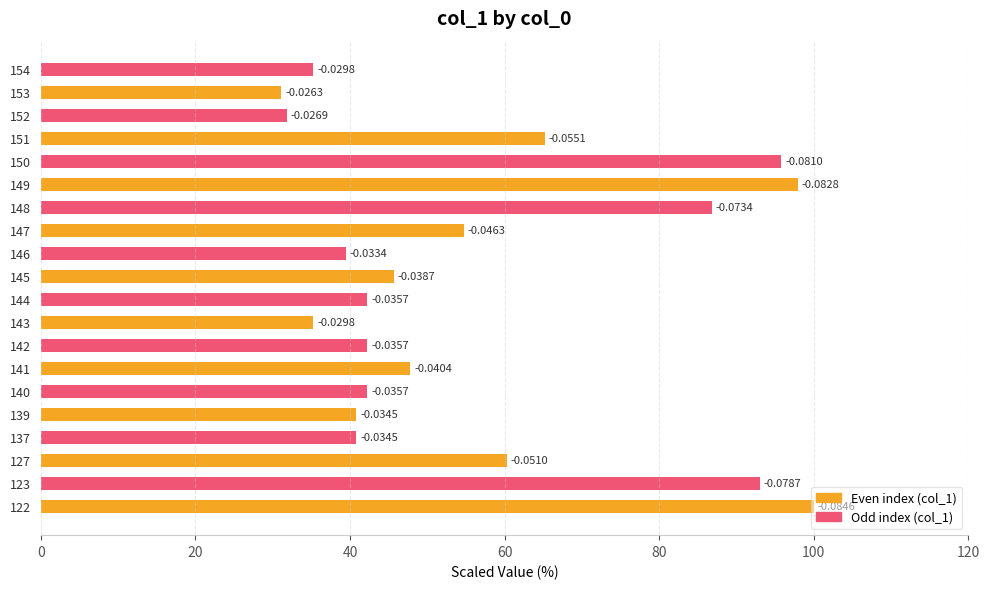

Does the chart contain any negative values?

No